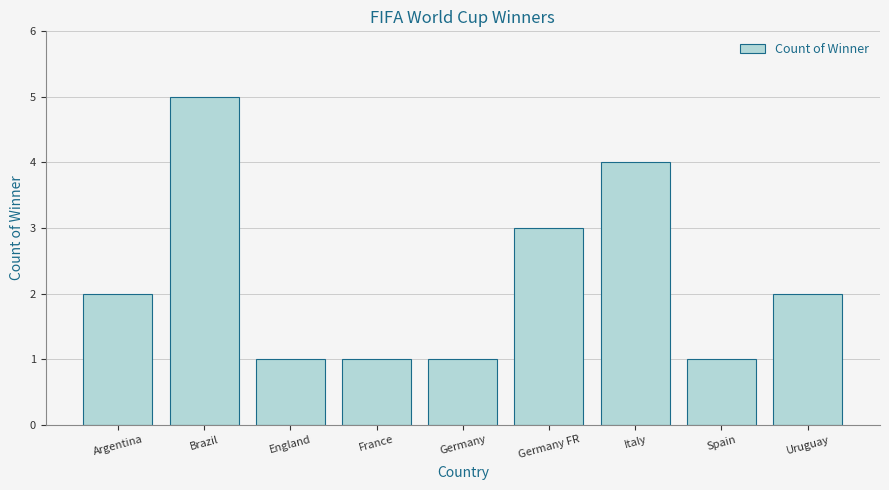

What is the difference between the maximum and minimum values?

4